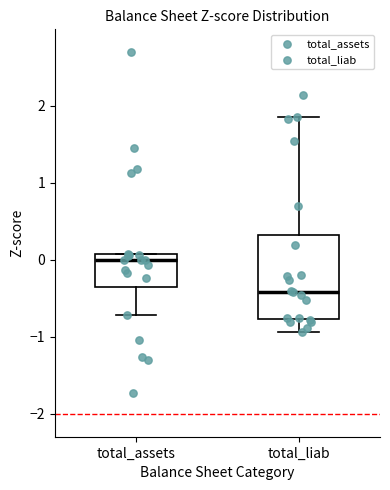

Which box has the highest median line?

total_assets